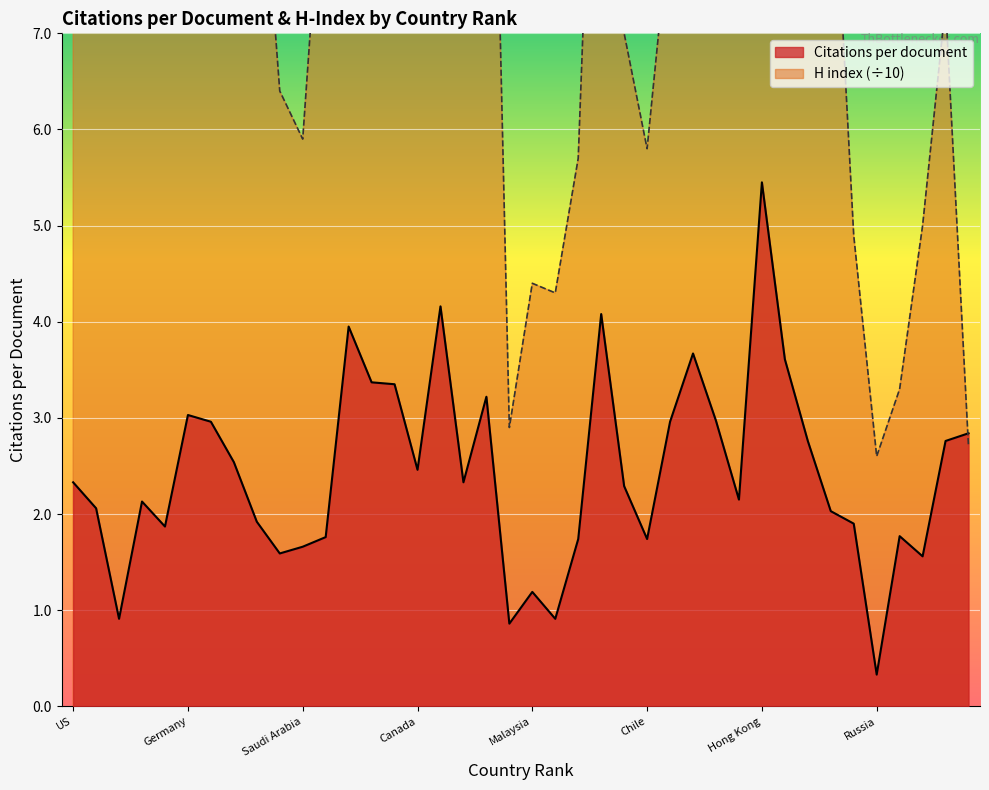

What is the total value across all series at Canada?

15.0